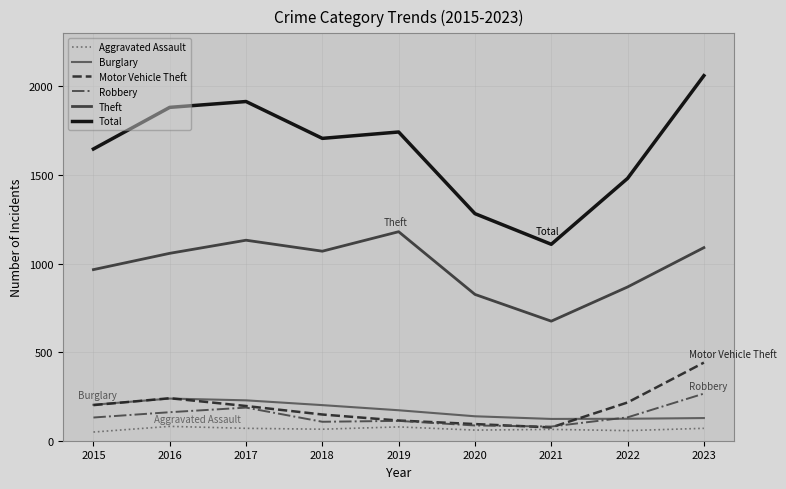

List the series in order of their peak value, highest first.

Total, Theft, Motor Vehicle Theft, Robbery, Burglary, Aggravated Assault